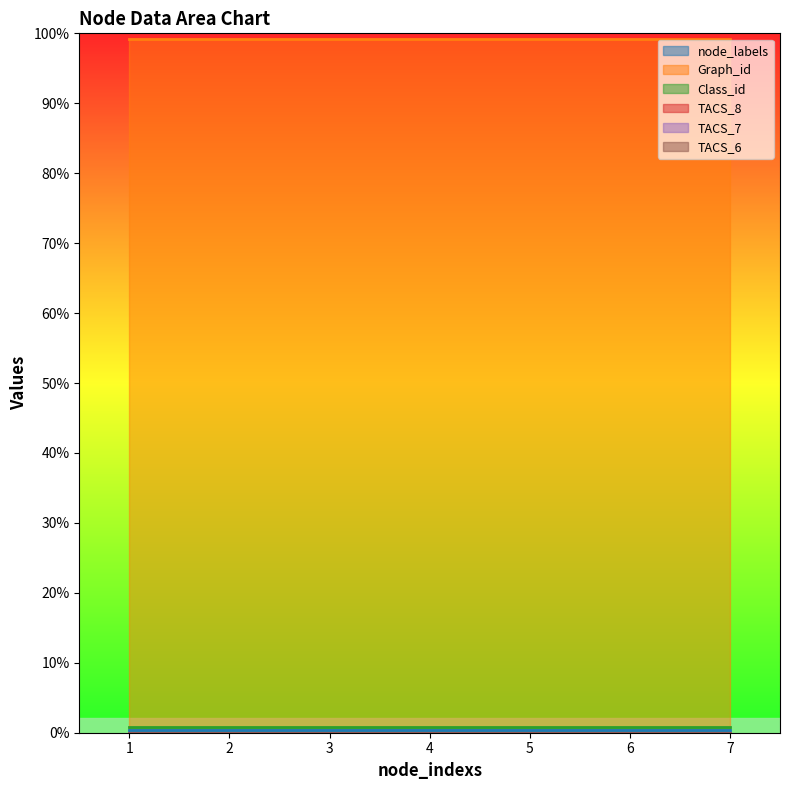

Reading left to right, extract all data points from this chart.

node_labels: 1	1	1	1	1	1	1
Graph_id: 228	228	228	228	228	228	228
Class_id: 2	2	2	2	2	2	2
TACS_8: 0	0	0	0	0	0	0
TACS_7: 0	0	0	0	0	0	0
TACS_6: 0	0	0	0	0	0	0